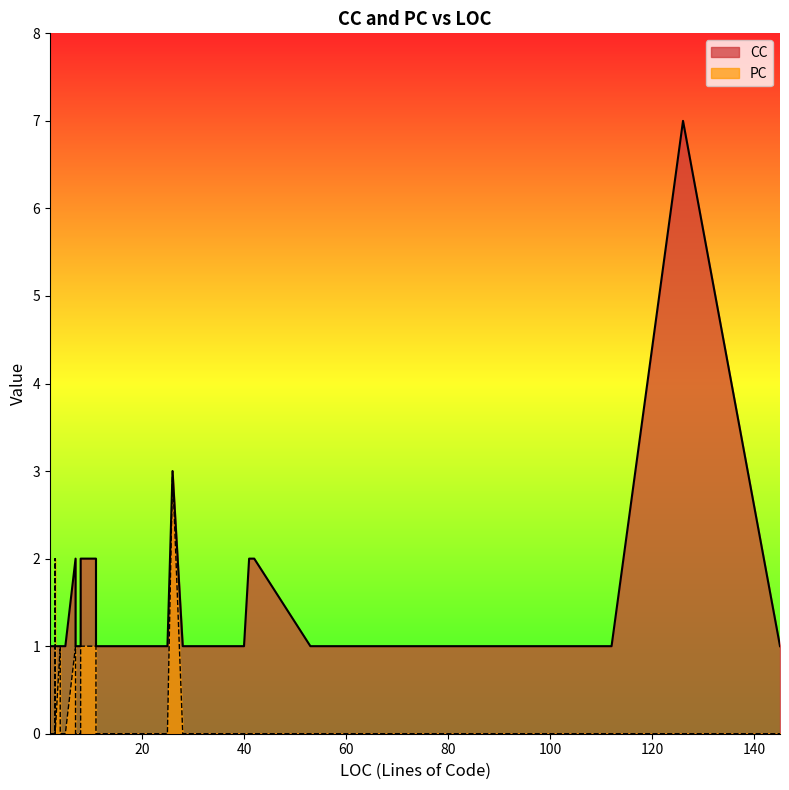

What are all the series names shown in the legend?

CC, PC